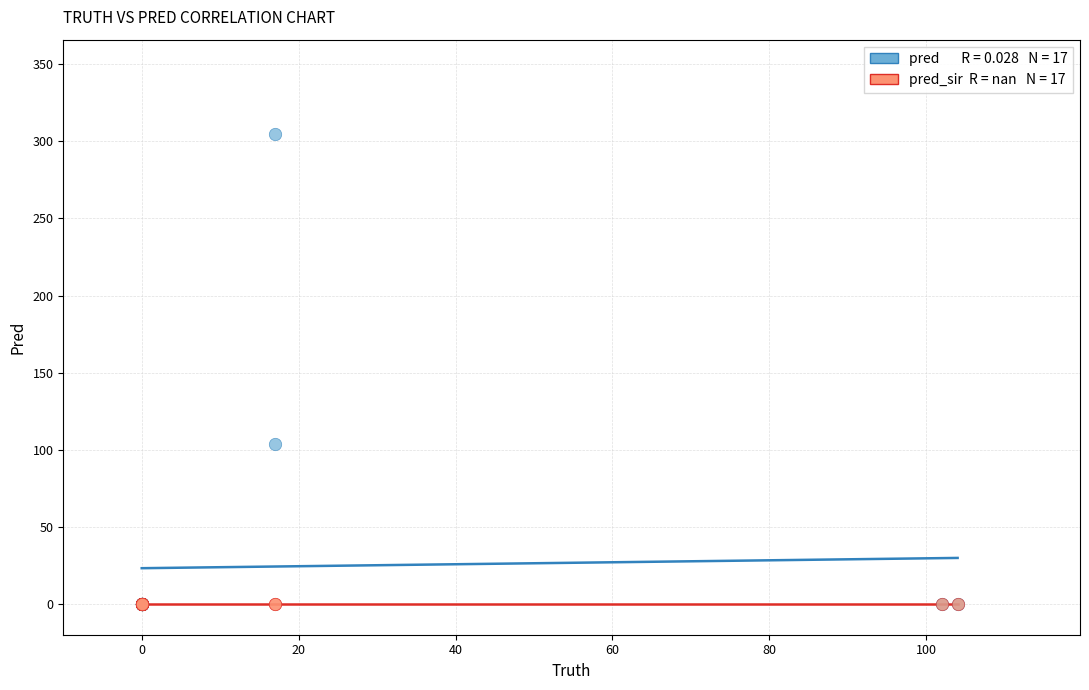

Across all series, what Y value is closest to 152?

104